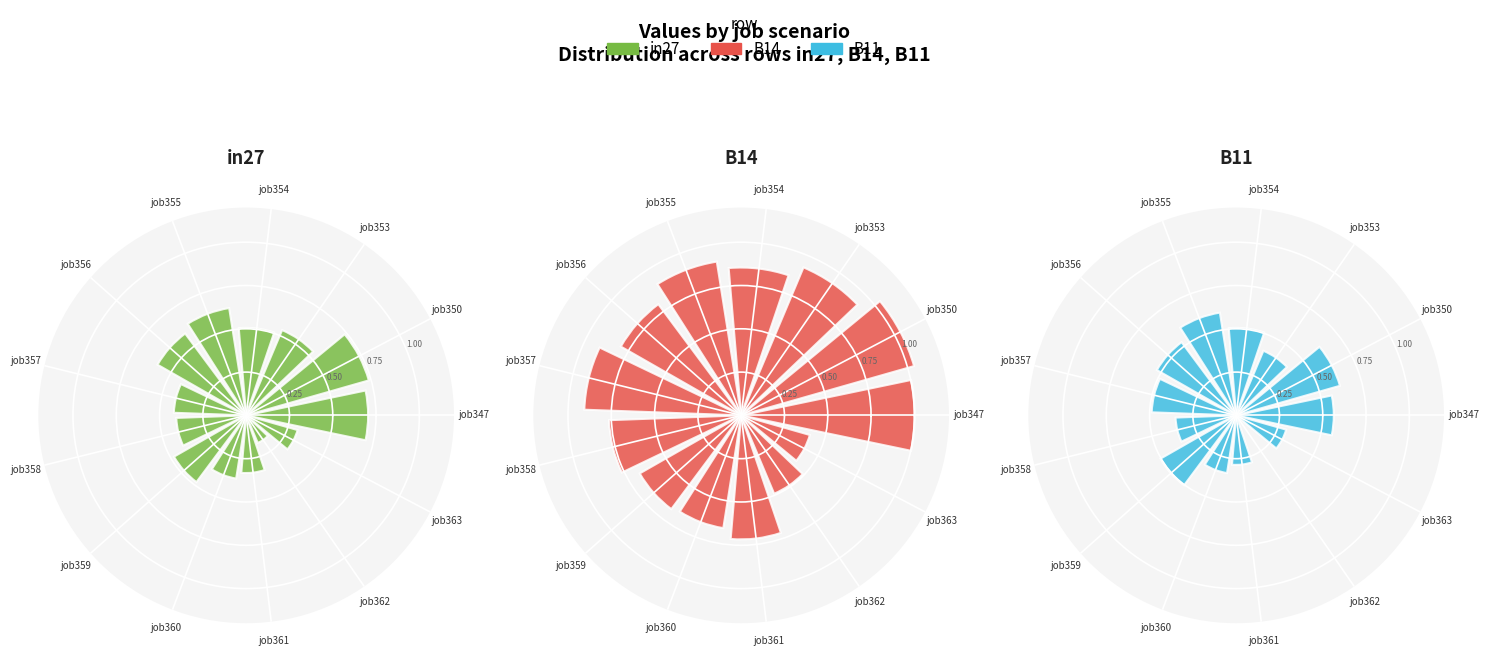

What is the largest slice in the pie chart?

job350